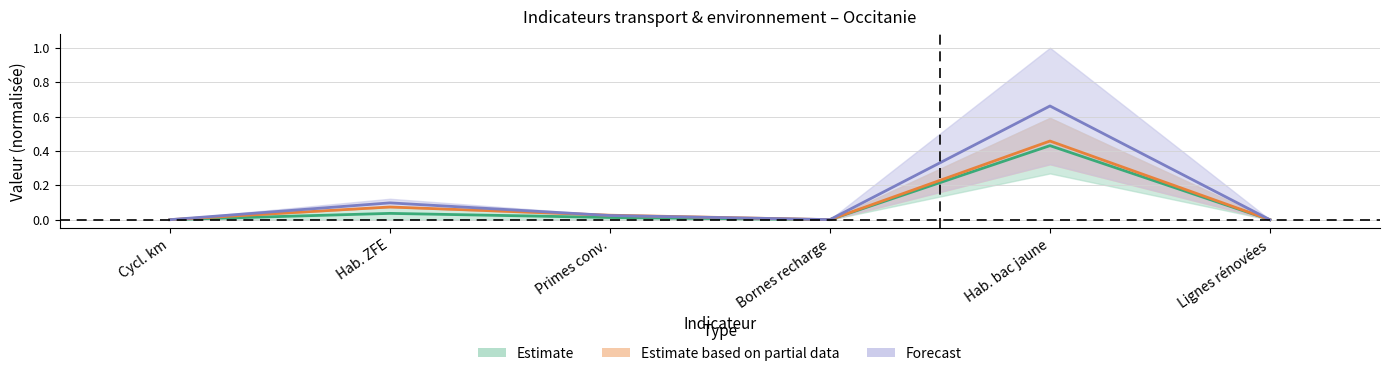

How many distinct data groups are displayed?

3